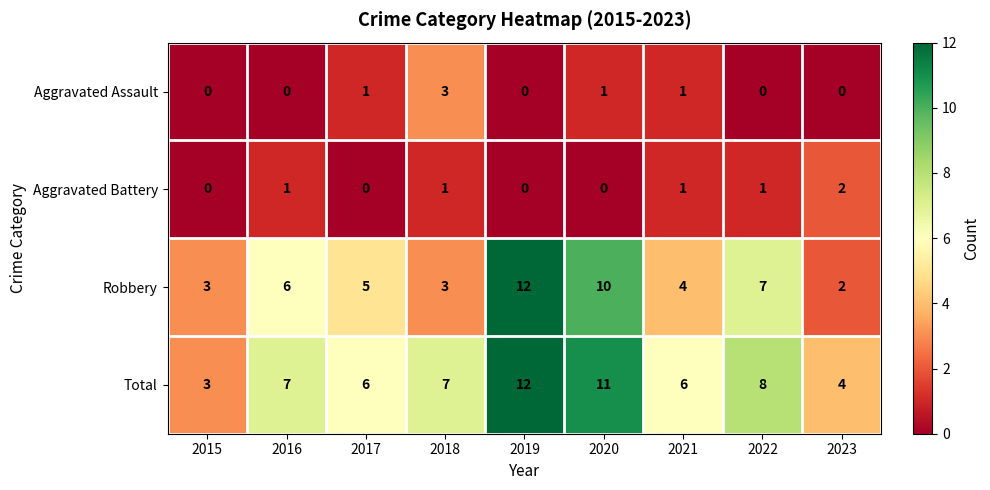

What is the total value across all series at 2018?

14